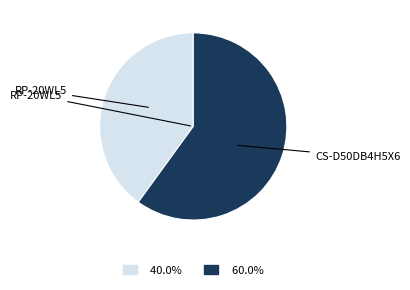

Does CS-D50DB4H5X6 account for over 50% of the chart?

Yes